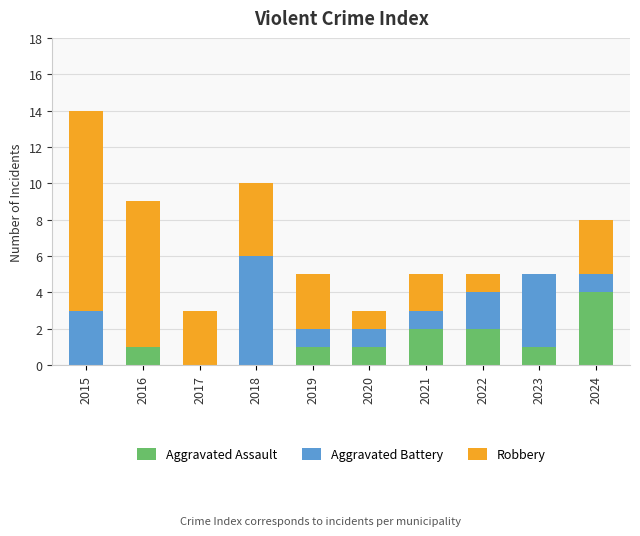

True or false: Aggravated Assault has a value of 1 at 2016.

True